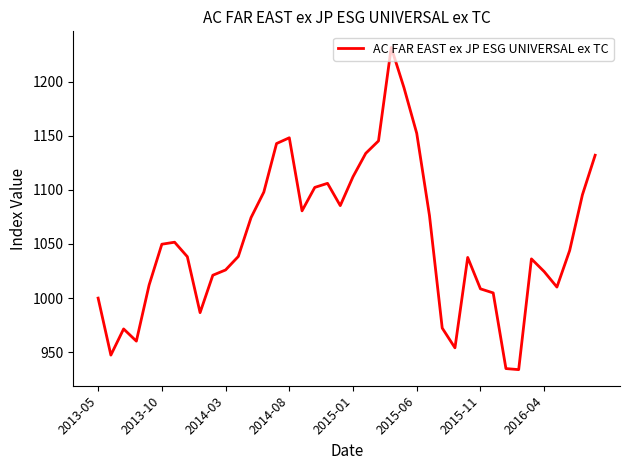

What is the difference between the maximum and minimum values?

297.5